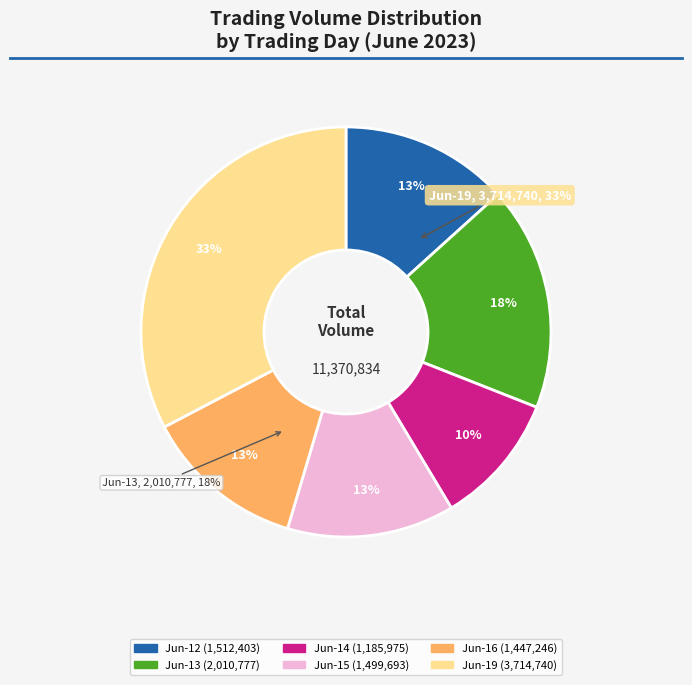

Which slice is the smallest?

6-14-12